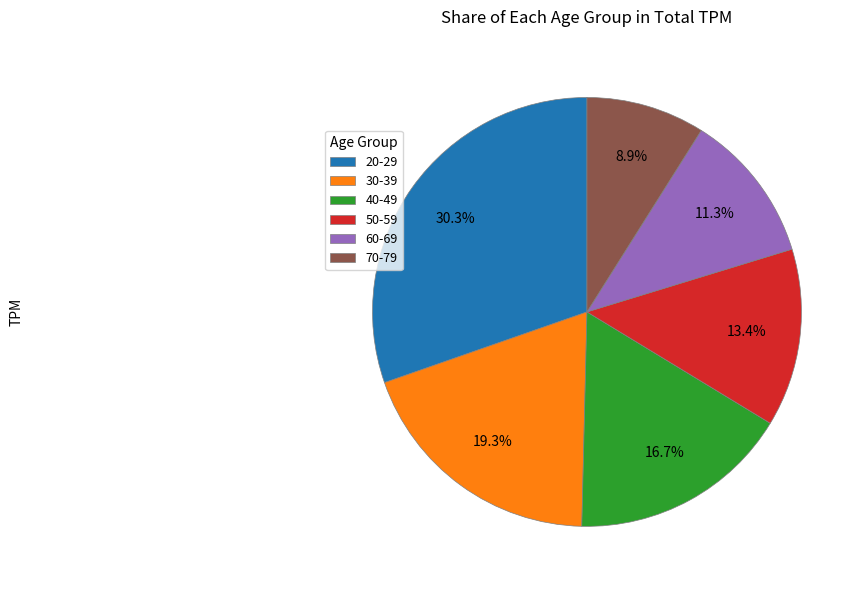

Rank the categories by value from highest to lowest.

20-29, 30-39, 40-49, 50-59, 60-69, 70-79